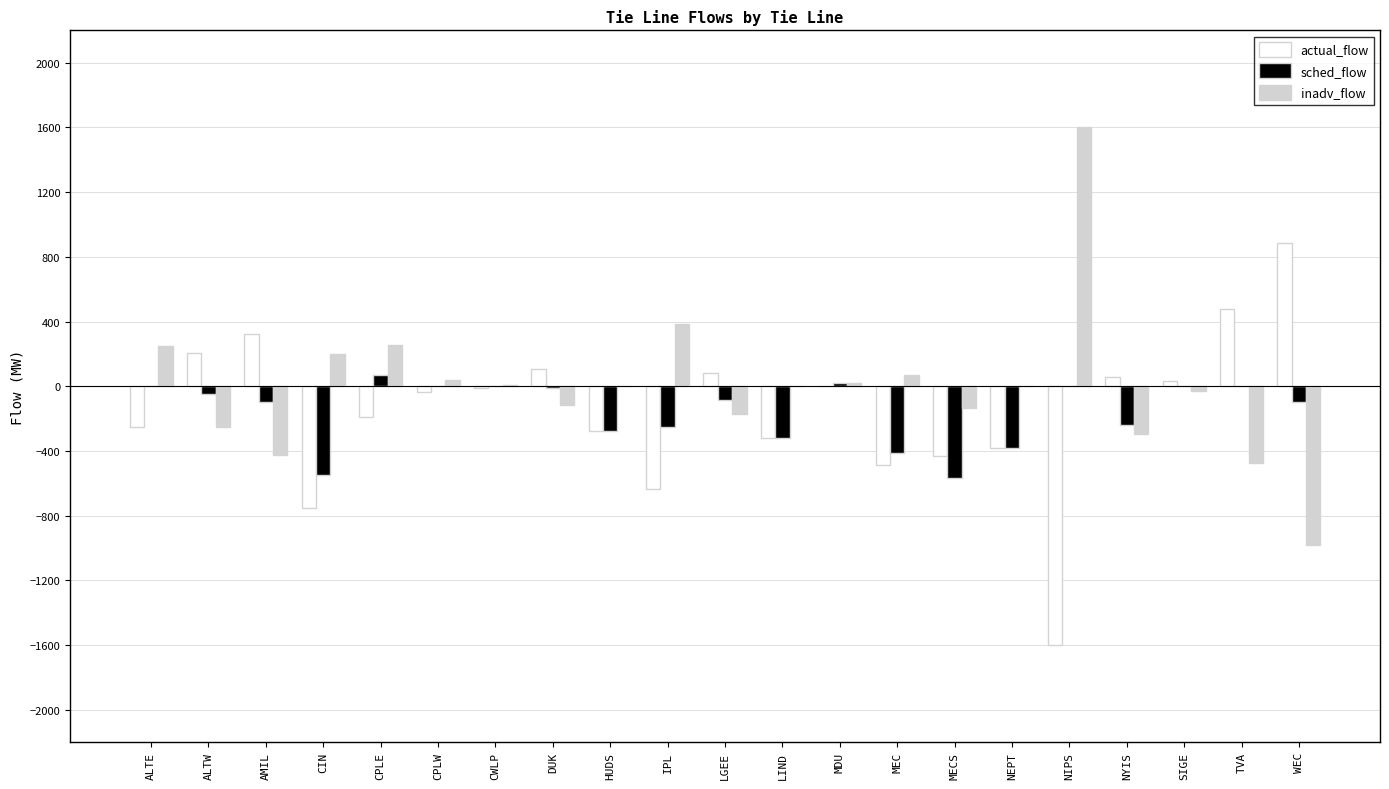

How many categories are shown in the chart?

21